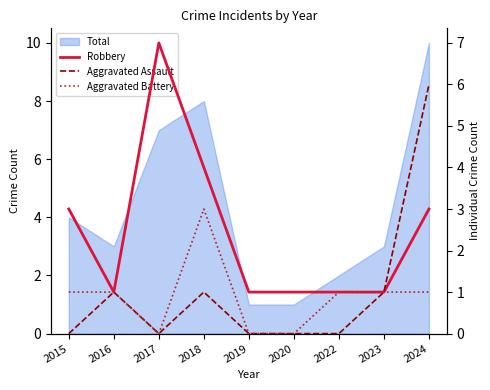

What is the difference between the second highest and second lowest values in the Robbery series?

3